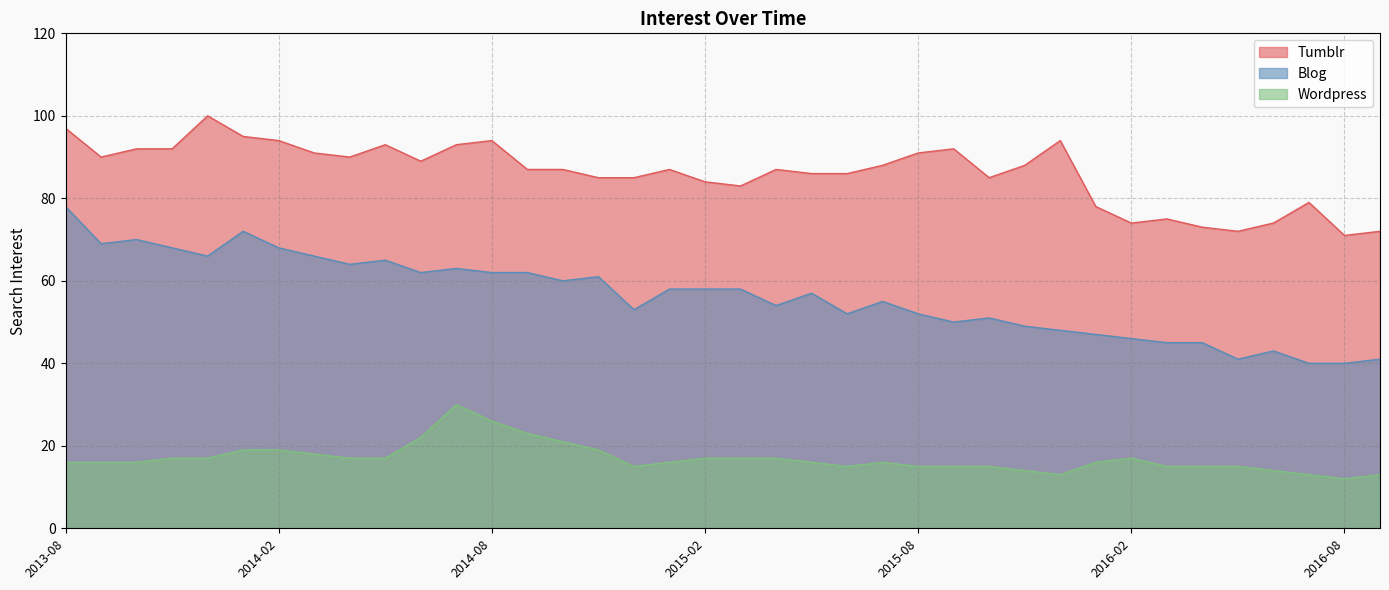

Which label corresponds to the largest value in the chart?

2013-12